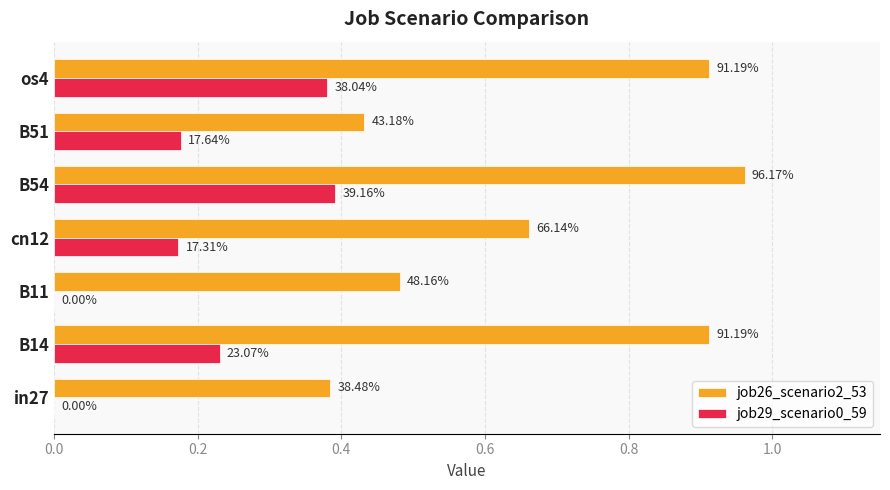

What are all the series names shown in the legend?

job26_scenario2_53, job29_scenario0_59